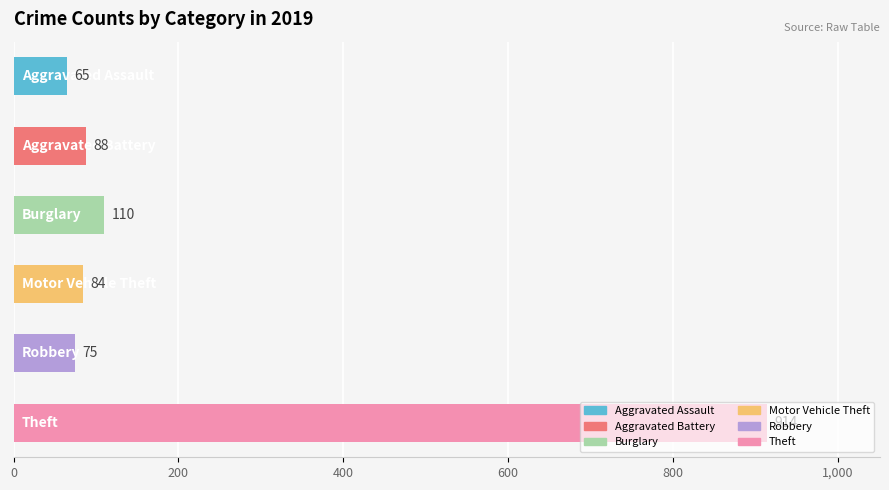

Are the bars grouped side by side (vs. stacked)?

No